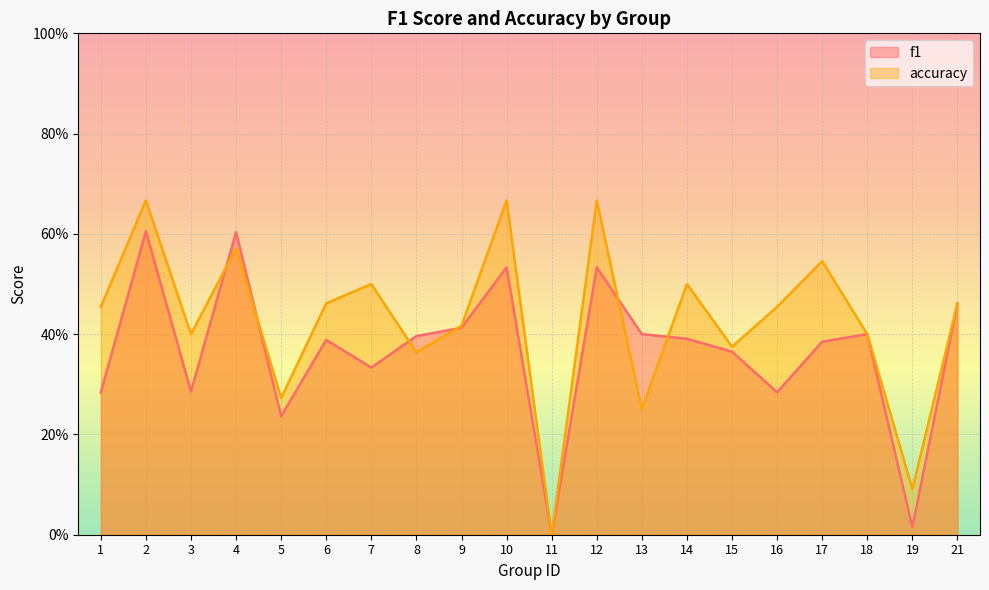

Which series has the largest total across all categories?

accuracy